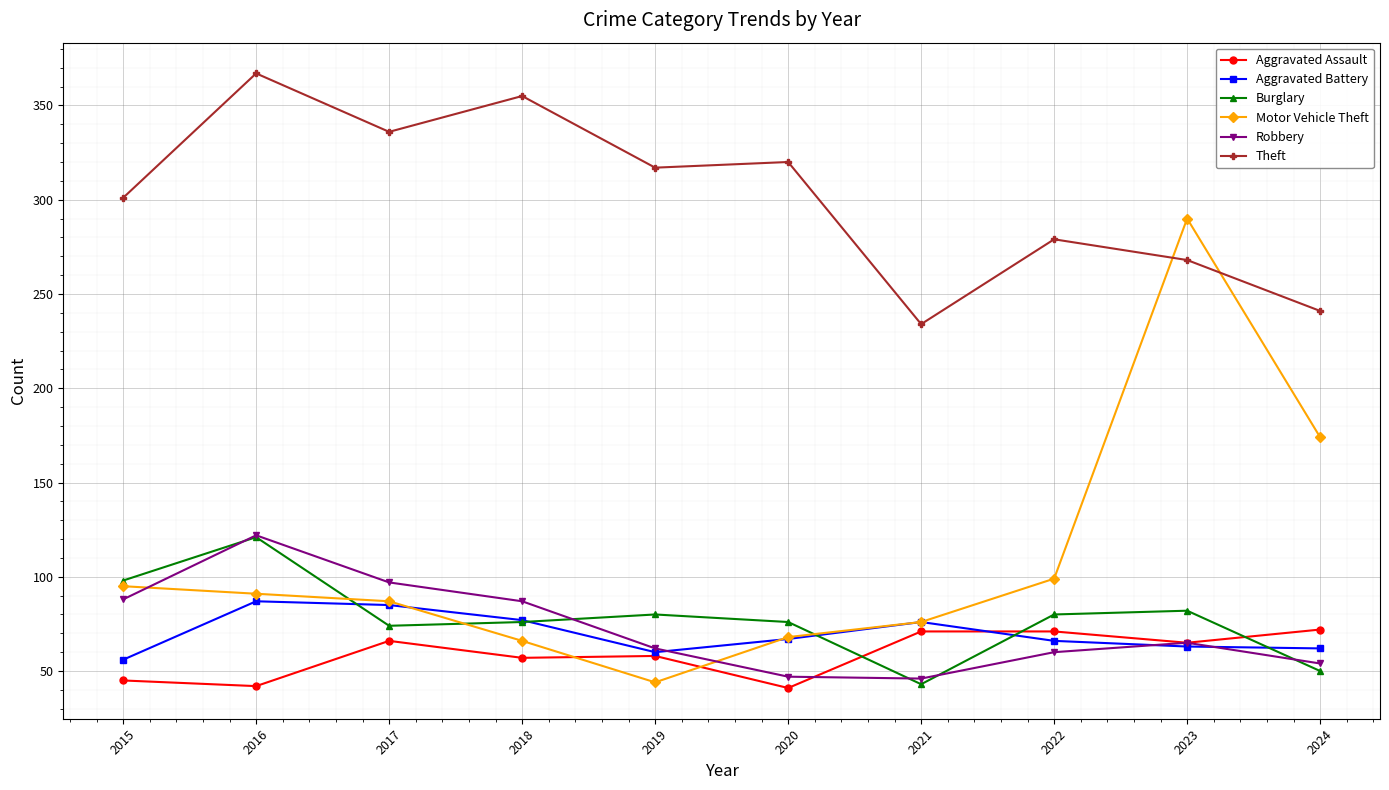

At how many categories does at least one series exceed 292?

6